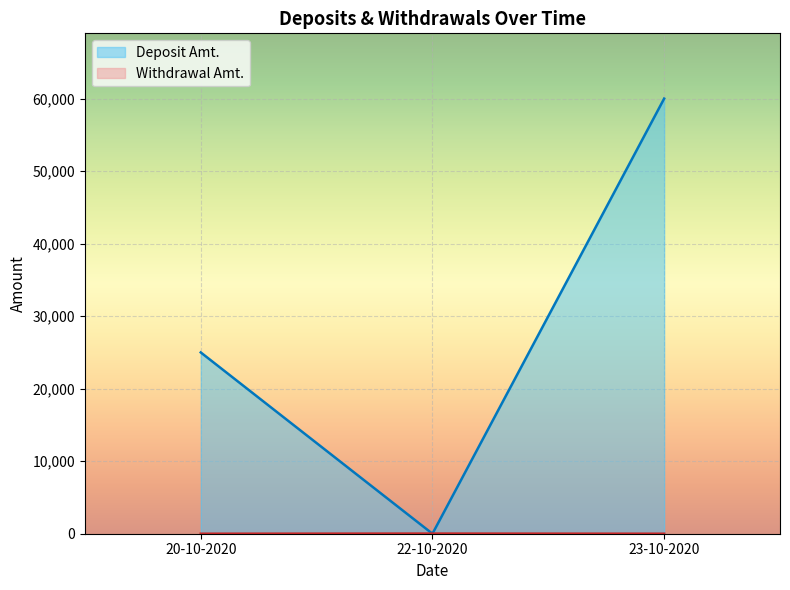

Reading left to right, transcribe all the data shown in this chart.

Deposit Amt.: 25000	0	60000
Withdrawal Amt.: 0	20	0